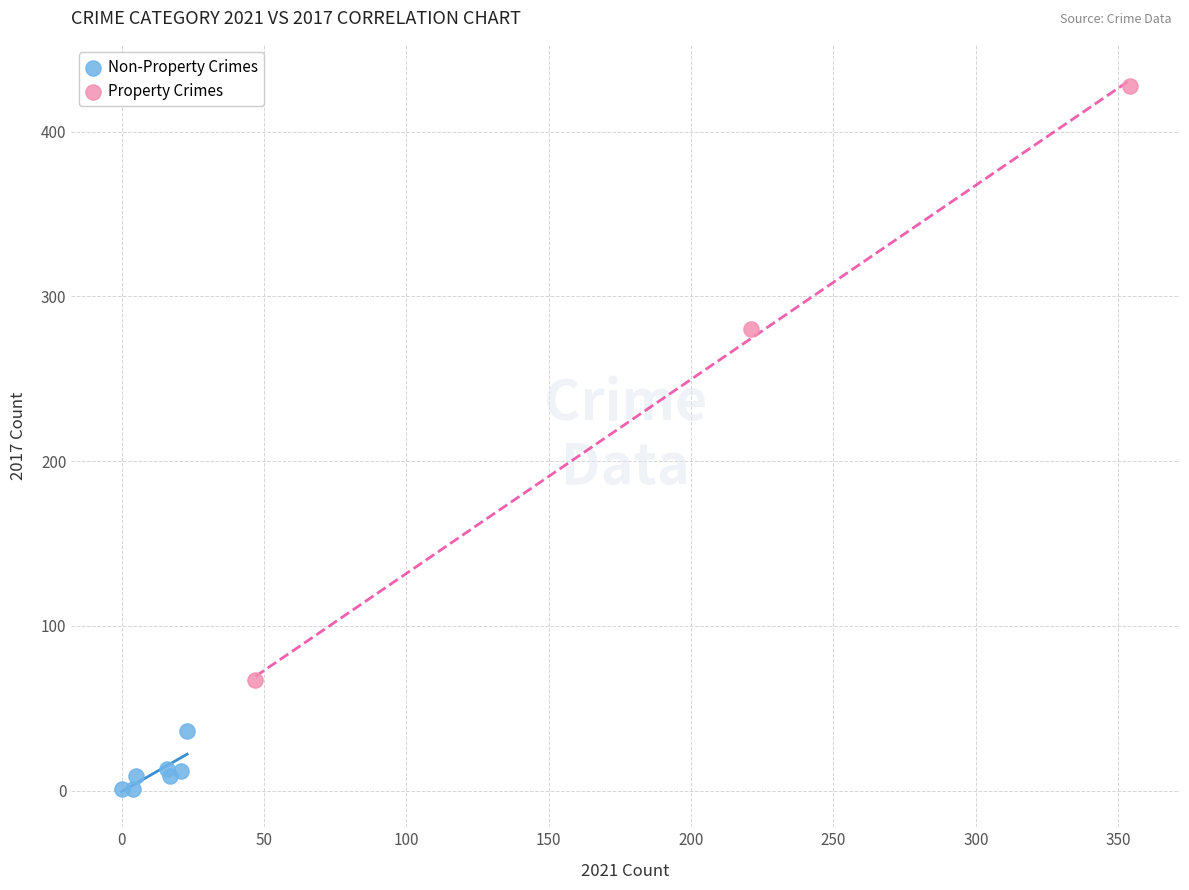

Which series has the widest spread of Y values?

Property Crimes